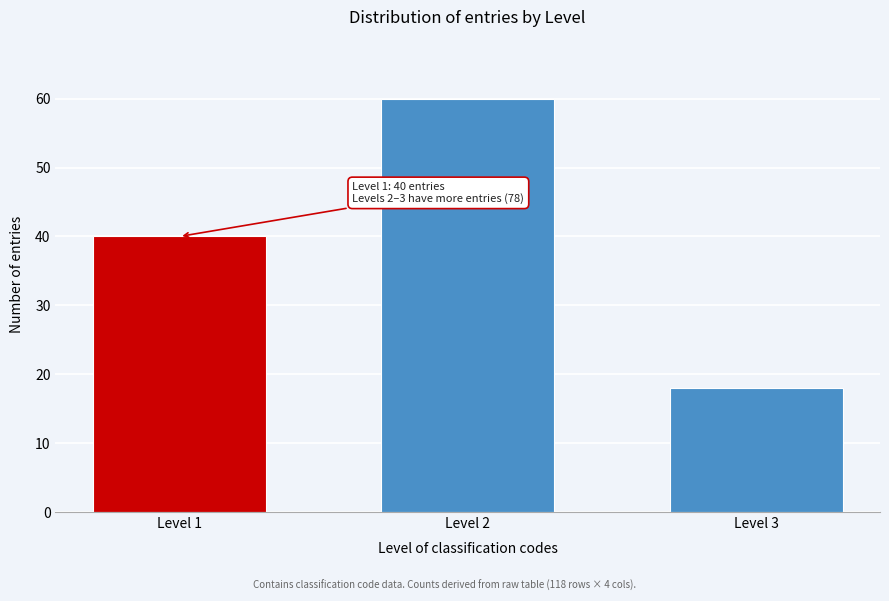

Reading right to left, extract all data points from this chart.

Level 3=18	Level 2=60	Level 1=40